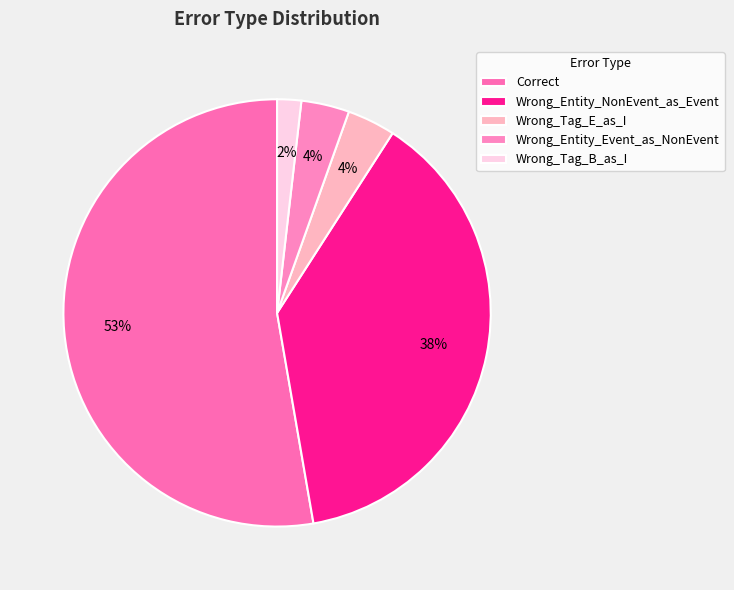

Do Correct and Wrong_Tag_E_as_I together represent more than half of the pie?

Yes